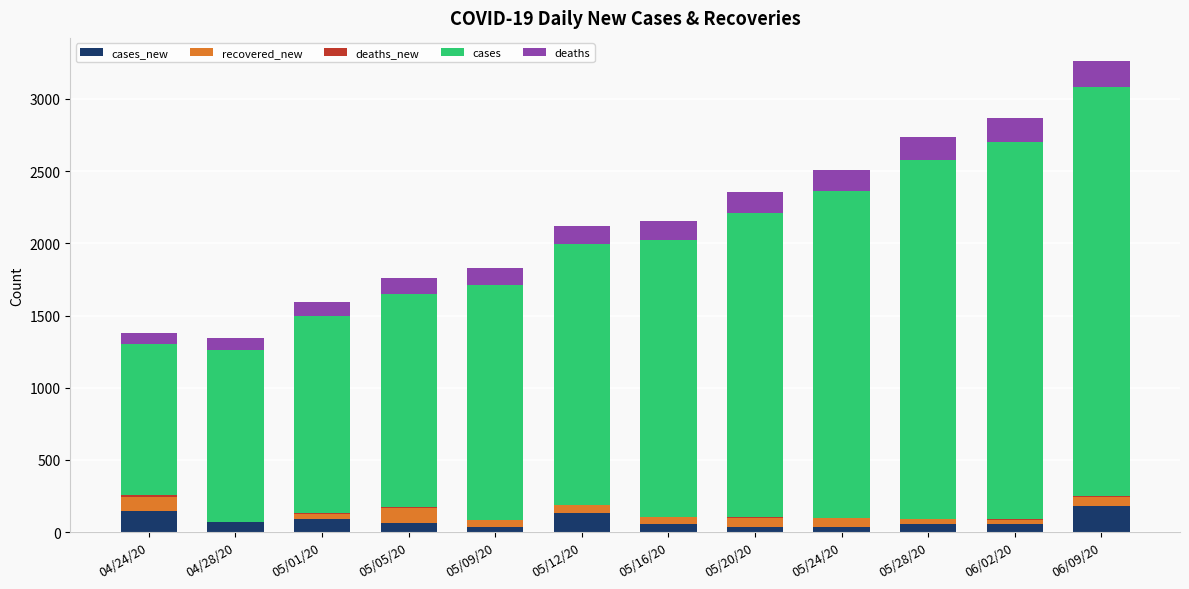

At which category is the sum across all series the highest?

06/09/20